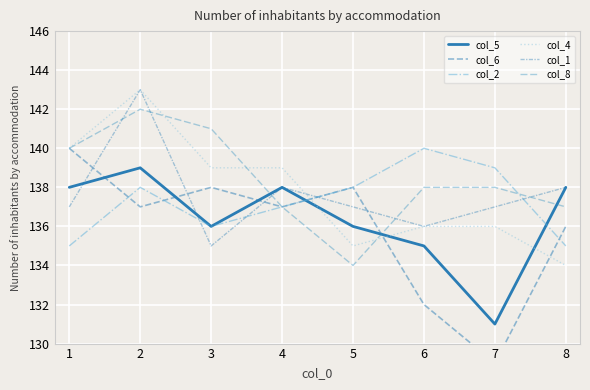

How many data points does each series have?

8